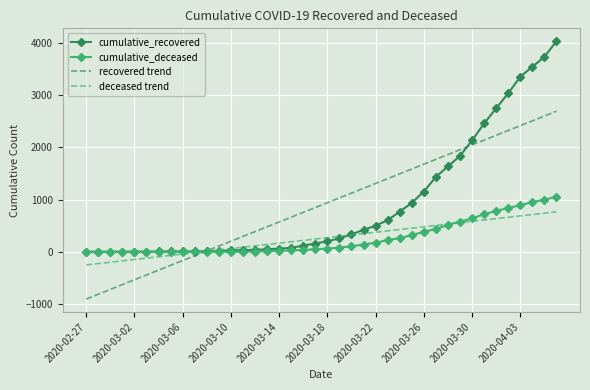

What is the maximum value for cumulative_recovered?

4028.0